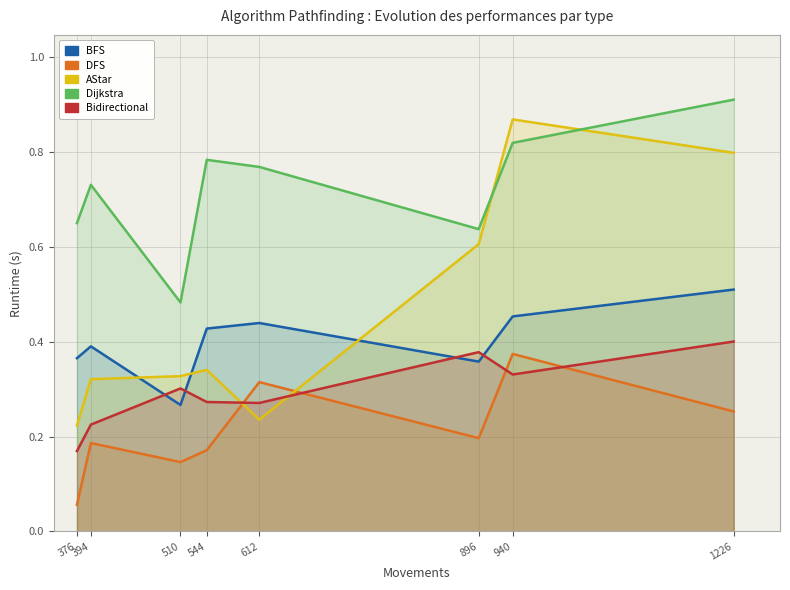

Count the number of data series in this chart.

5